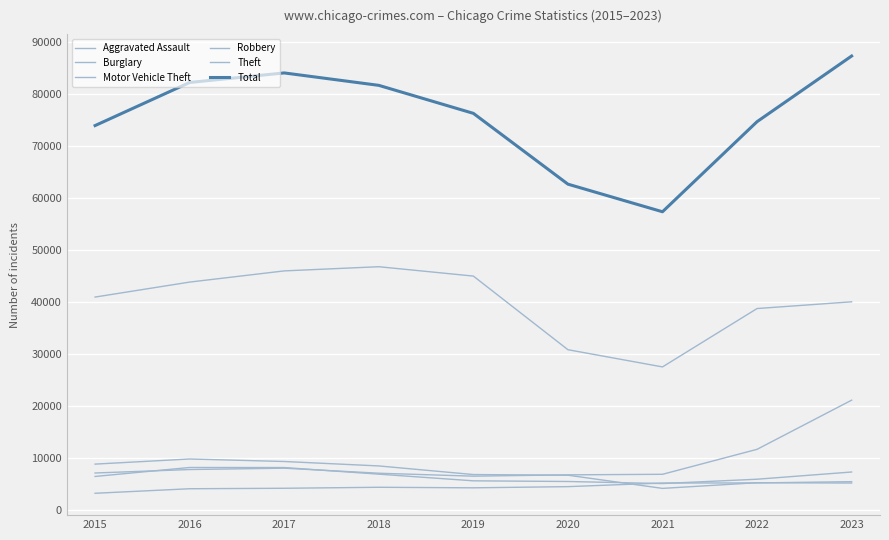

Is the value of Burglary at 2020 greater than the value of Aggravated Assault at 2022?

Yes